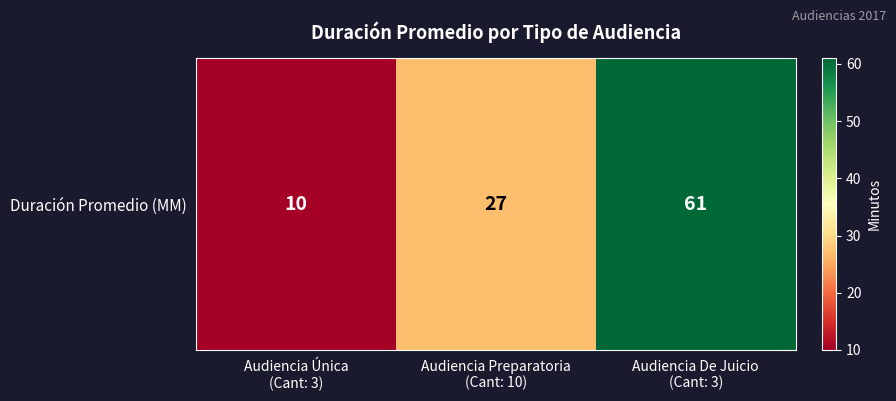

Is it true that the value at Audiencia Única
(Cant: 3) is 10?

True